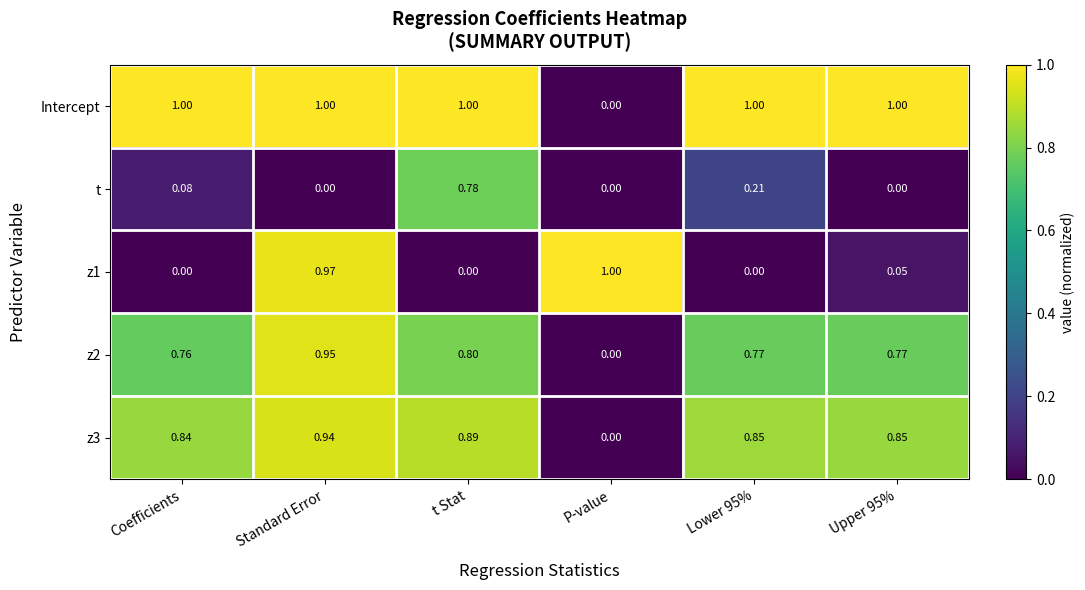

At which label is z3 closest to 0?

P-value